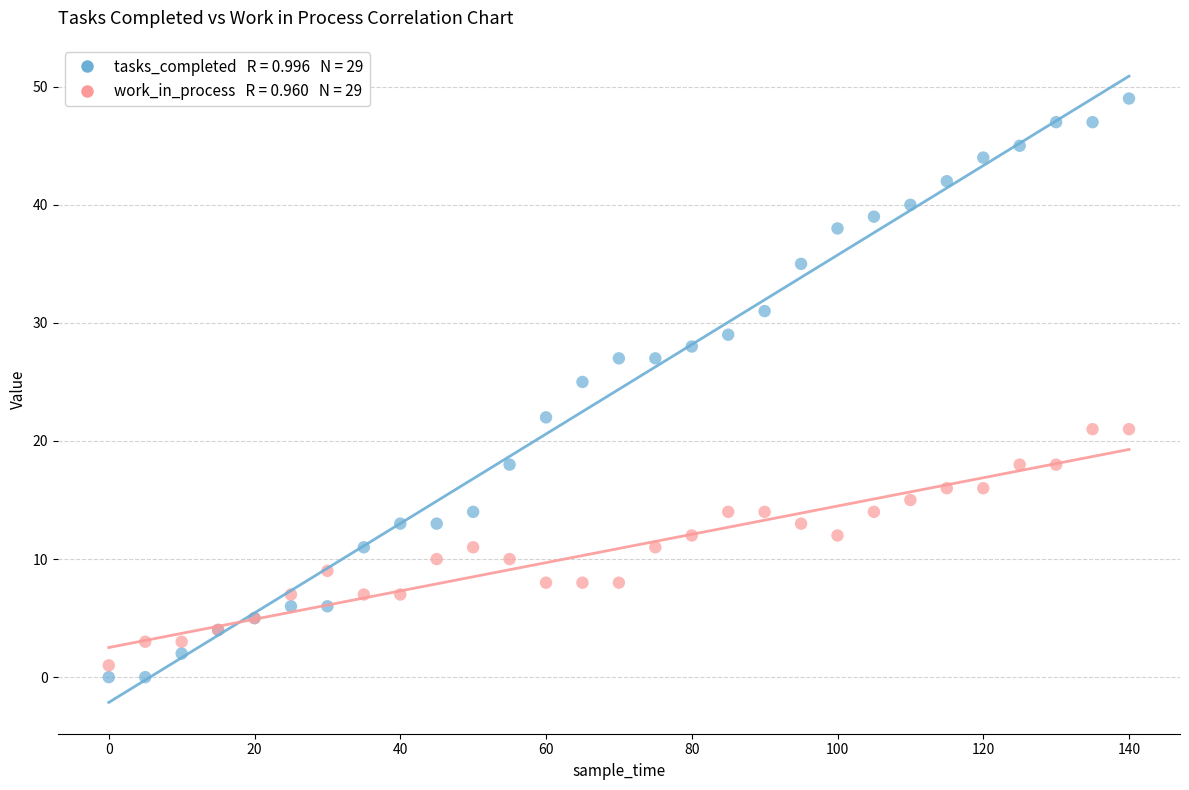

Across all series, what Y value is closest to 24?

25